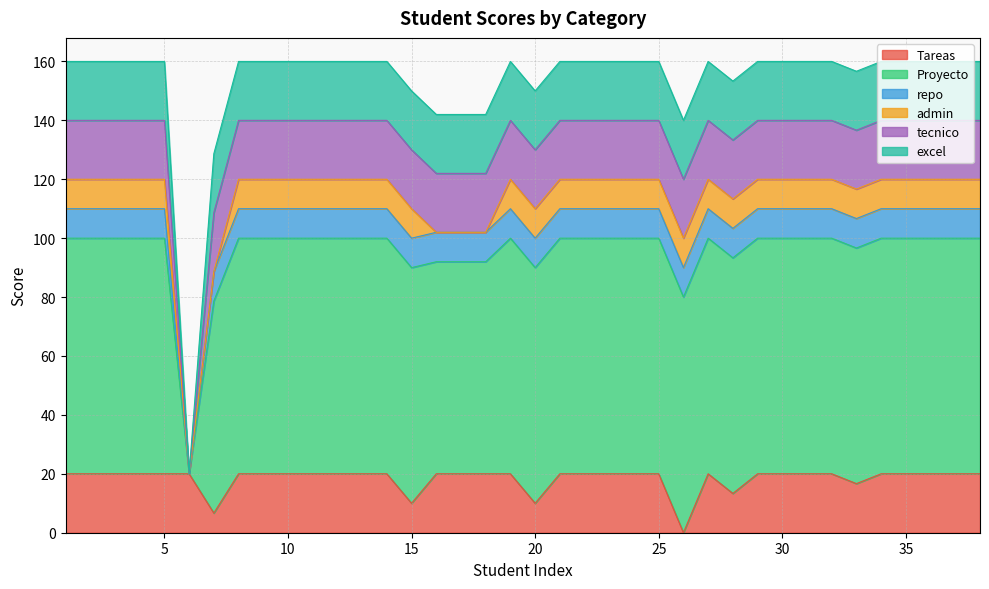

Reading right to left, list all the values displayed in this chart.

Tareas: 20.0	20.0	20.0	20.0	20.0	16.7	20.0	20.0	20.0	20.0	13.3	20.0	0.0	20.0	20.0	20.0	20.0	20.0	10.0	20.0	20.0	20.0	20.0	10.0	20.0	20.0	20.0	20.0	20.0	20.0	20.0	6.7	20.0	20.0	20.0	20.0	20.0	20.0
Proyecto: 80.0	80.0	80.0	80.0	80.0	80.0	80.0	80.0	80.0	80.0	80.0	80.0	80.0	80.0	80.0	80.0	80.0	80.0	80.0	80.0	72.0	72.0	72.0	80.0	80.0	80.0	80.0	80.0	80.0	80.0	80.0	72.0	0.0	80.0	80.0	80.0	80.0	80.0
repo: 10.0	10.0	10.0	10.0	10.0	10.0	10.0	10.0	10.0	10.0	10.0	10.0	10.0	10.0	10.0	10.0	10.0	10.0	10.0	10.0	10.0	10.0	10.0	10.0	10.0	10.0	10.0	10.0	10.0	10.0	10.0	10.0	0.0	10.0	10.0	10.0	10.0	10.0
admin: 10.0	10.0	10.0	10.0	10.0	10.0	10.0	10.0	10.0	10.0	10.0	10.0	10.0	10.0	10.0	10.0	10.0	10.0	10.0	10.0	0.0	0.0	0.0	10.0	10.0	10.0	10.0	10.0	10.0	10.0	10.0	0.0	0.0	10.0	10.0	10.0	10.0	10.0
tecnico: 20.0	20.0	20.0	20.0	20.0	20.0	20.0	20.0	20.0	20.0	20.0	20.0	20.0	20.0	20.0	20.0	20.0	20.0	20.0	20.0	20.0	20.0	20.0	20.0	20.0	20.0	20.0	20.0	20.0	20.0	20.0	20.0	0.0	20.0	20.0	20.0	20.0	20.0
excel: 20.0	20.0	20.0	20.0	20.0	20.0	20.0	20.0	20.0	20.0	20.0	20.0	20.0	20.0	20.0	20.0	20.0	20.0	20.0	20.0	20.0	20.0	20.0	20.0	20.0	20.0	20.0	20.0	20.0	20.0	20.0	20.0	0.0	20.0	20.0	20.0	20.0	20.0